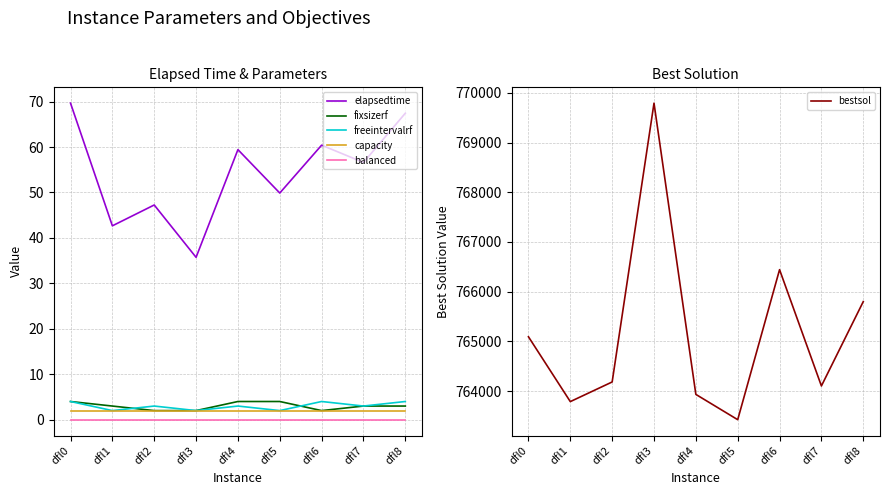

What is the sum of all capacity values?

18.0